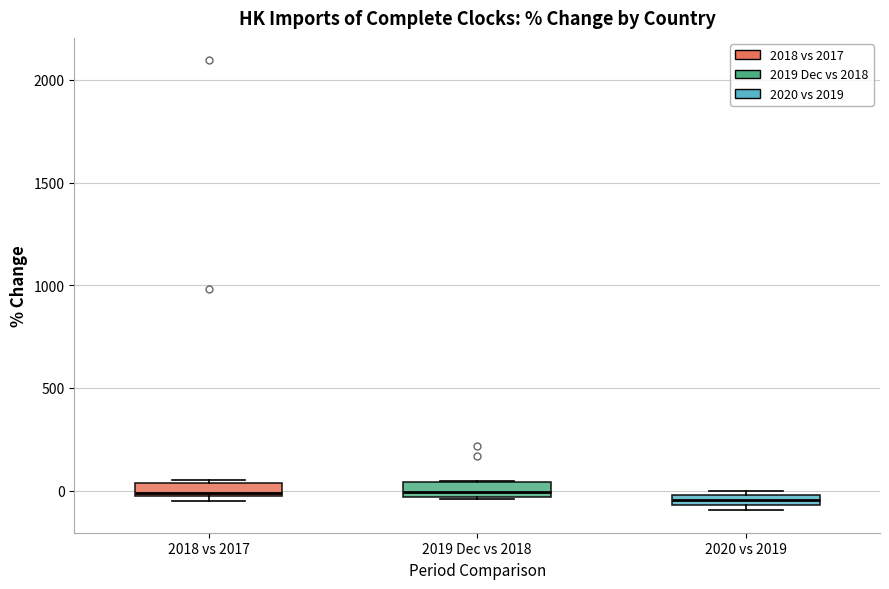

Where is the upper edge of the box for 2019 Dec vs 2018 on the y-axis? The values are not printed on the chart, so give them approximately, as read against the axis.

50